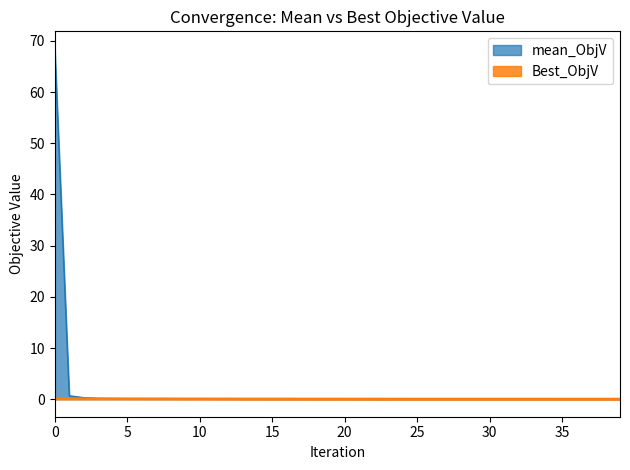

What position from the left is 38?

39